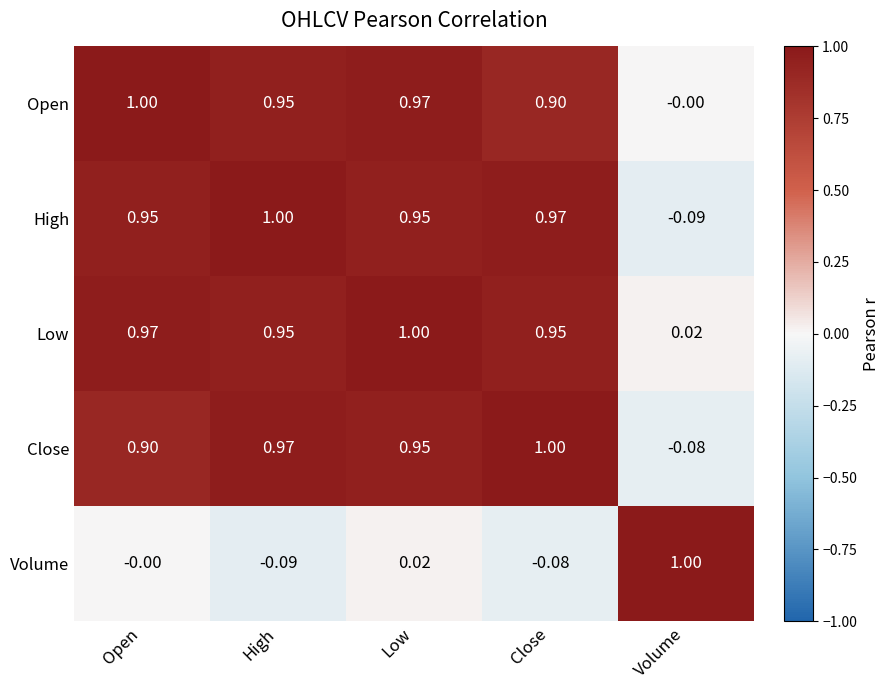

Which category has the lowest value in the Close series?

Volume